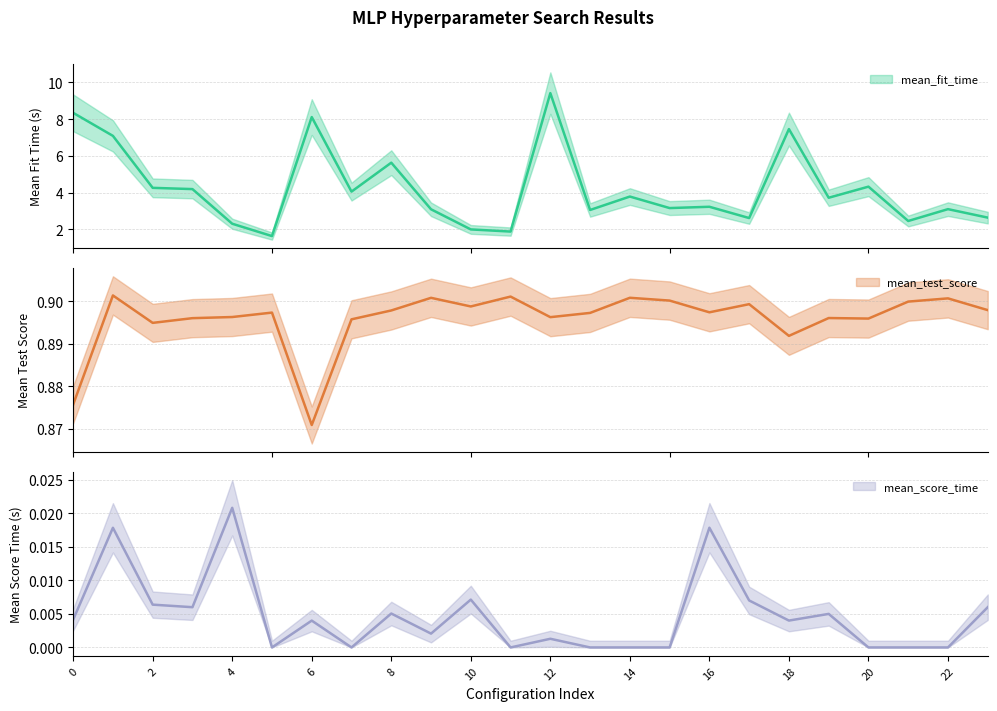

What is the total value across all series at 15?

4.1